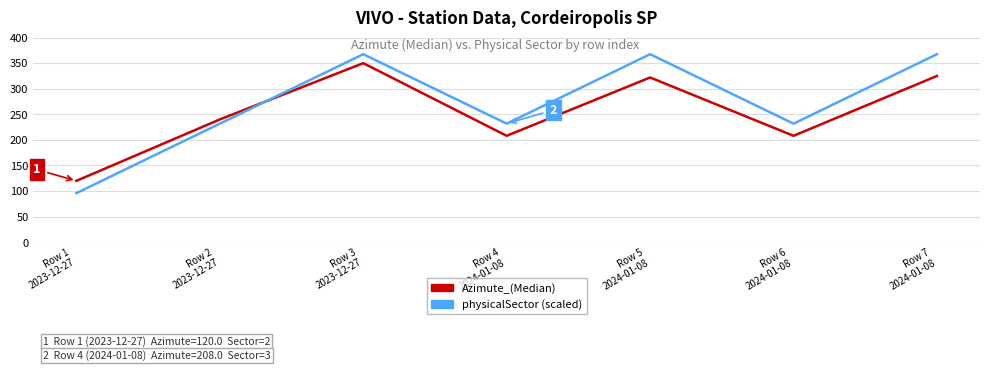

At which label does physicalSector (scaled) first exceed 231?

Row 2
2023-12-27